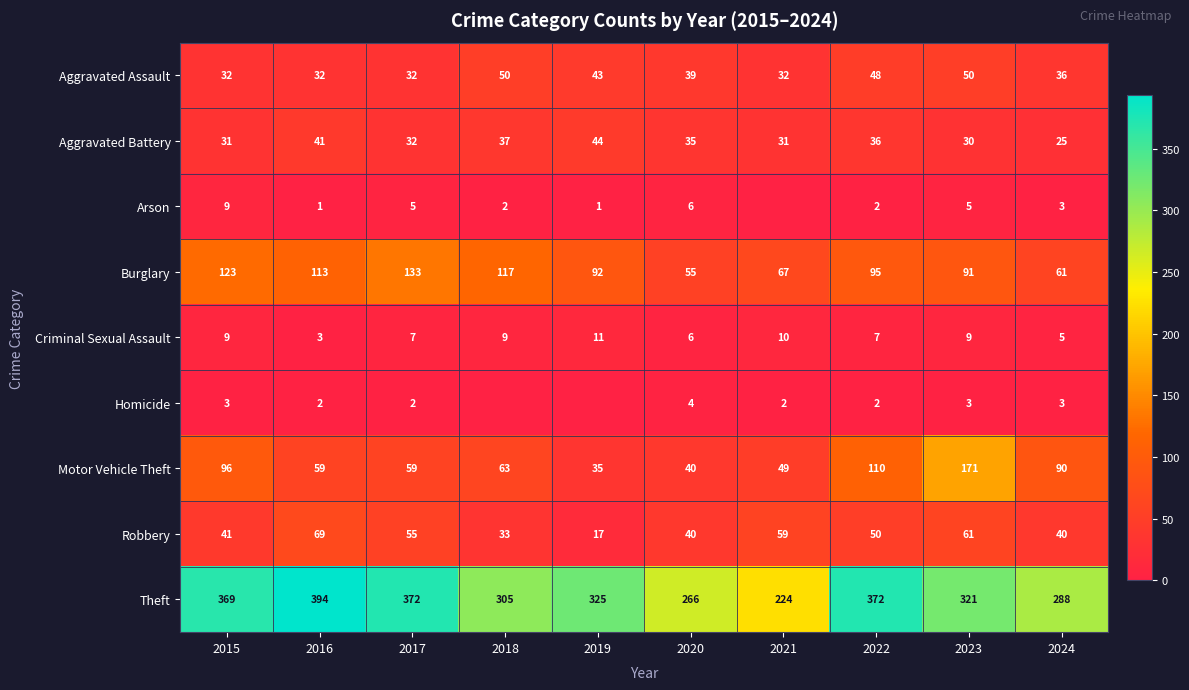

Between 2022 and 2019, which is larger?

2022